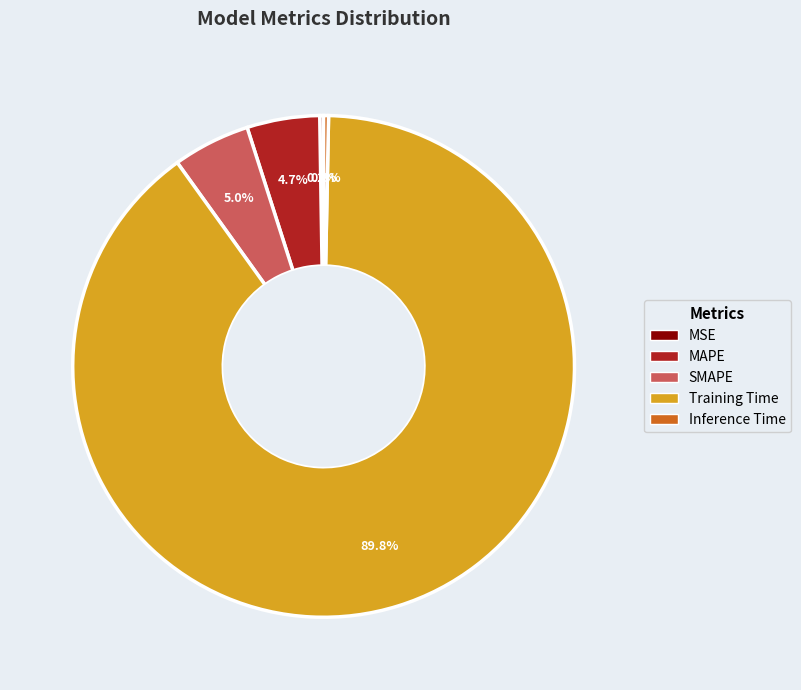

Which slice is the largest?

Training Time